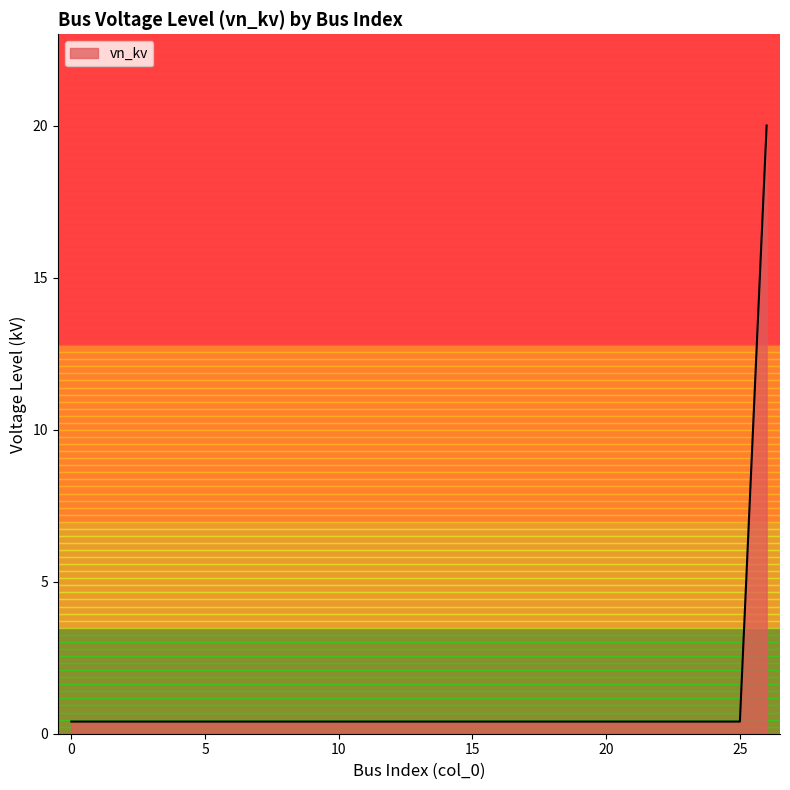

Does the chart display data point markers on the line(s)?

No